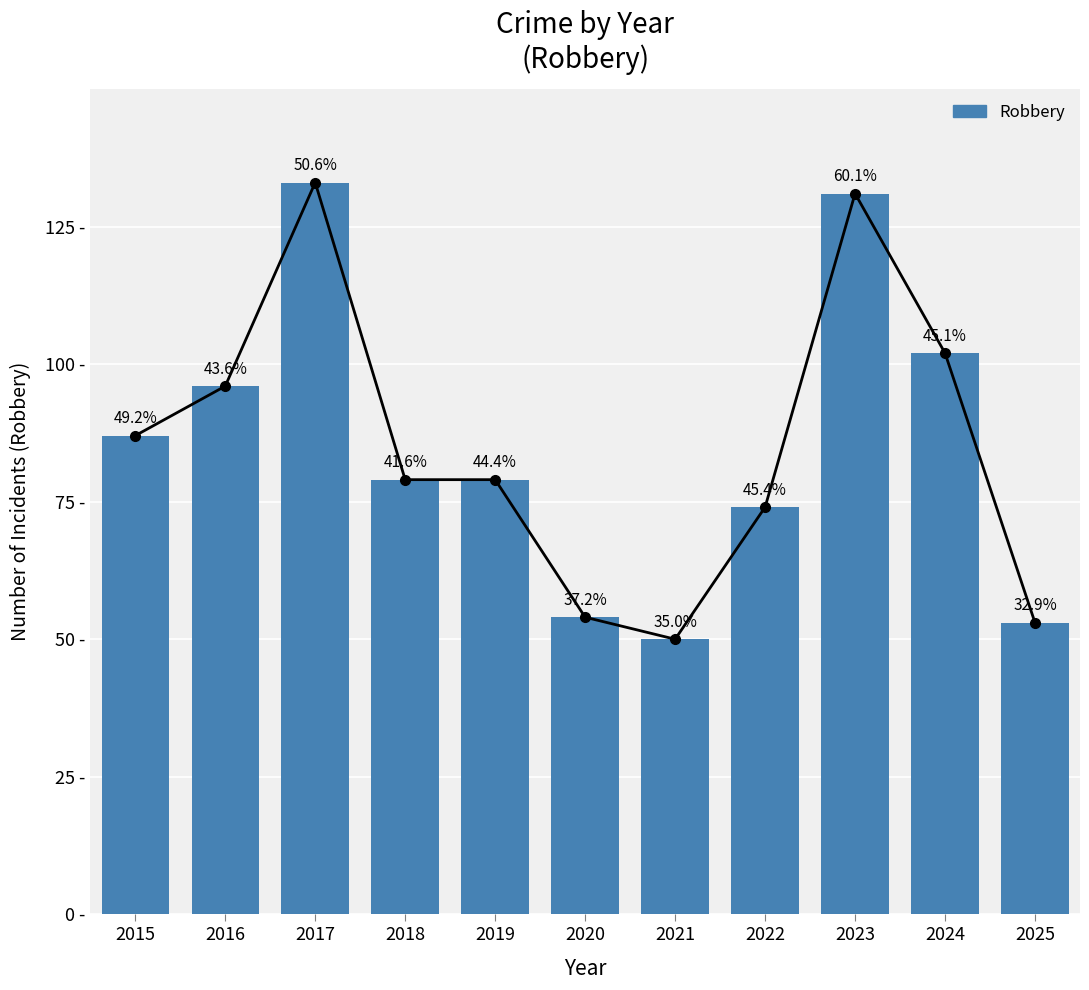

List the labels in order of value, smallest first.

2021, 2025, 2020, 2022, 2018, 2019, 2015, 2016, 2024, 2023, 2017